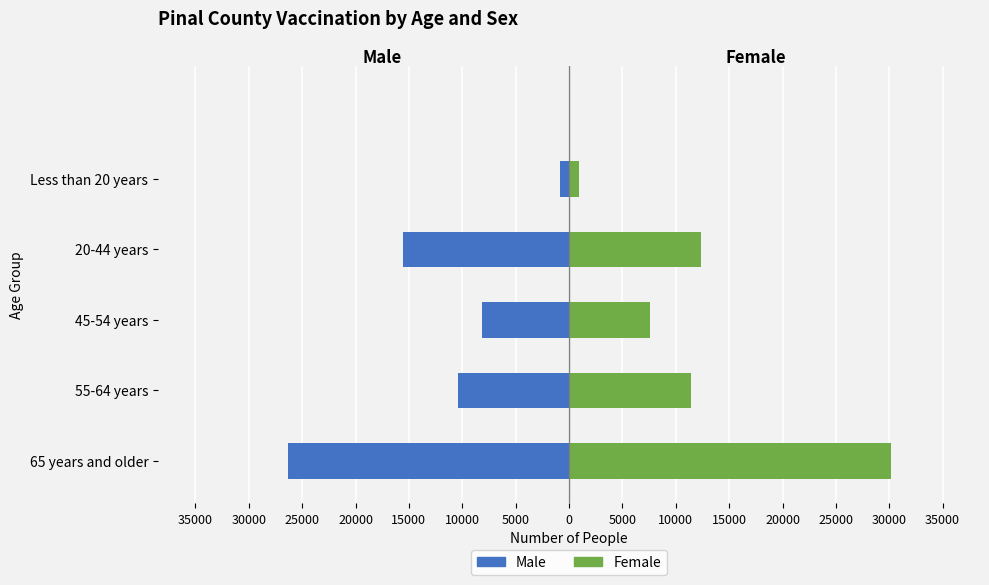

Reading left to right, what are all the values shown in this chart?

Male: -26343	-10435	-8159	-15565	-831
Female: 30206	11453	7620	12384	971